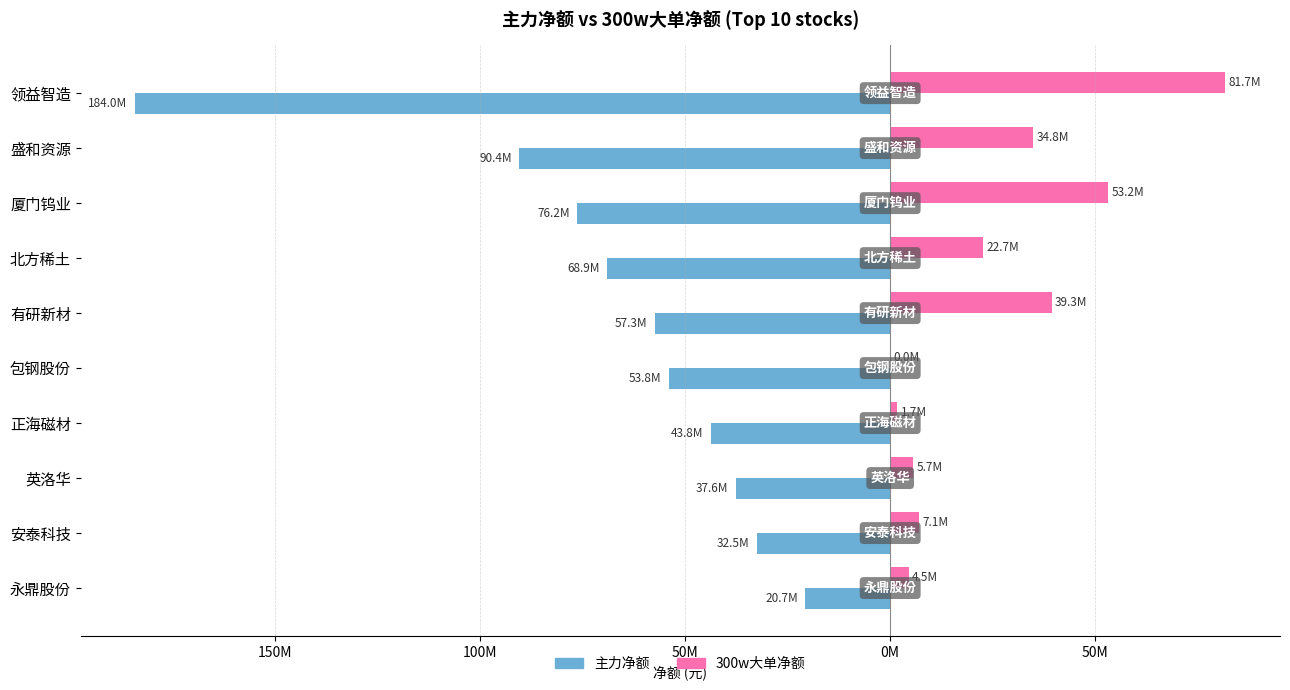

What is the sum of all 主力净额 values?

-665208918